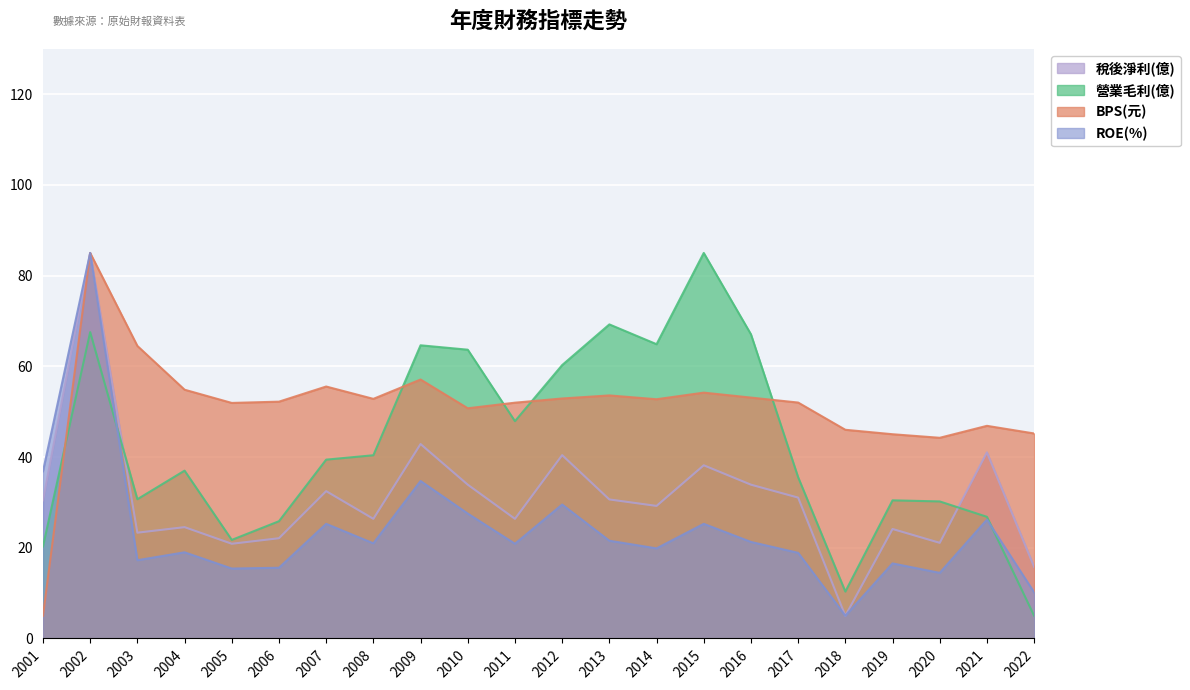

True or false: 稅後淨利(億) has more than 0 interior local peaks.

True